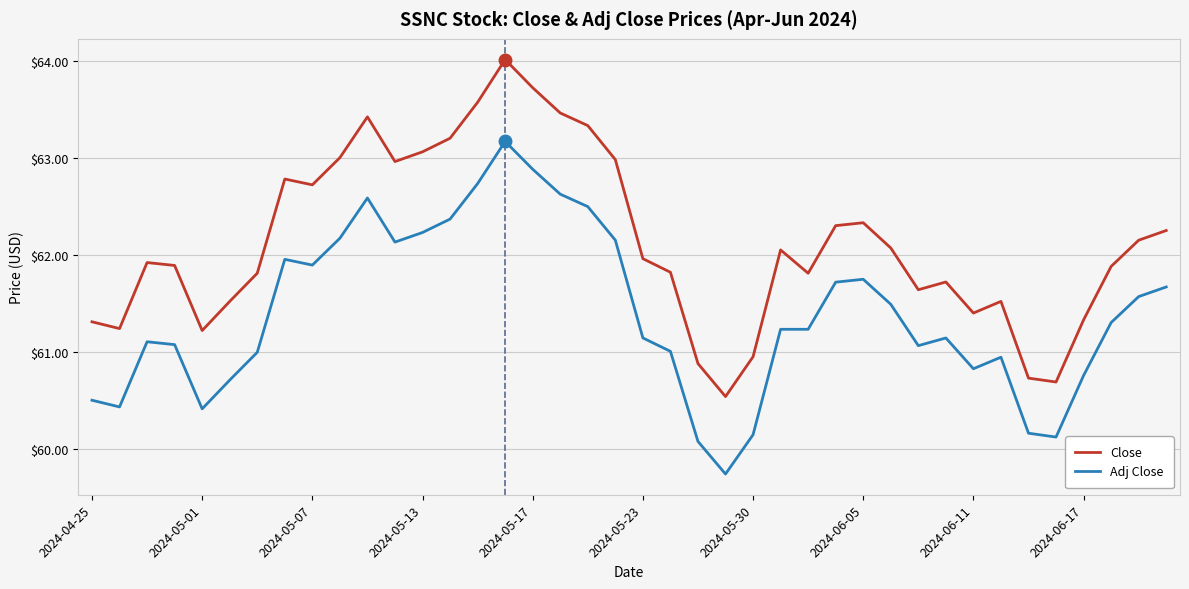

Rank the series by their average value, from lowest to highest.

Adj Close, Close